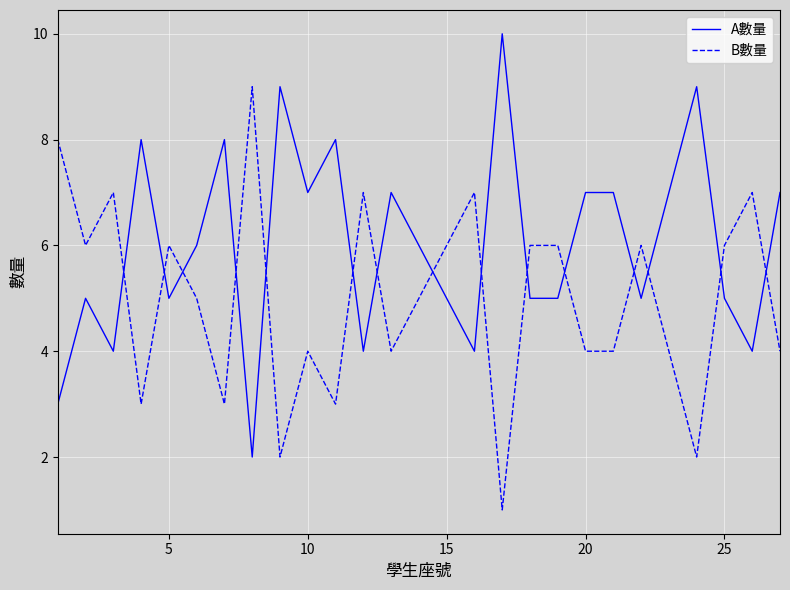

What is the minimum value shown in the chart?

1